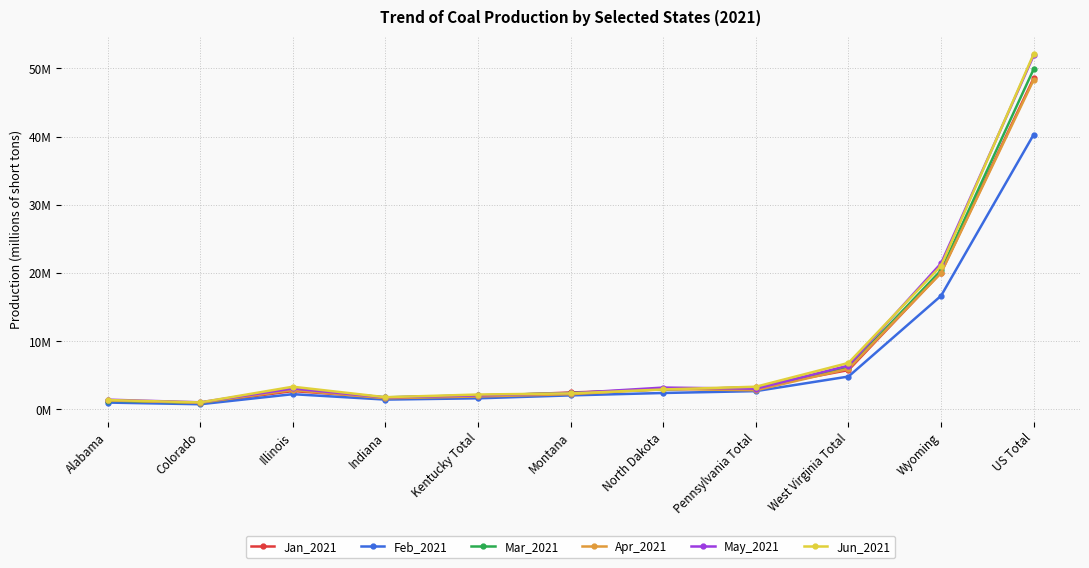

True or false: Feb_2021 and May_2021 cross at least once.

False